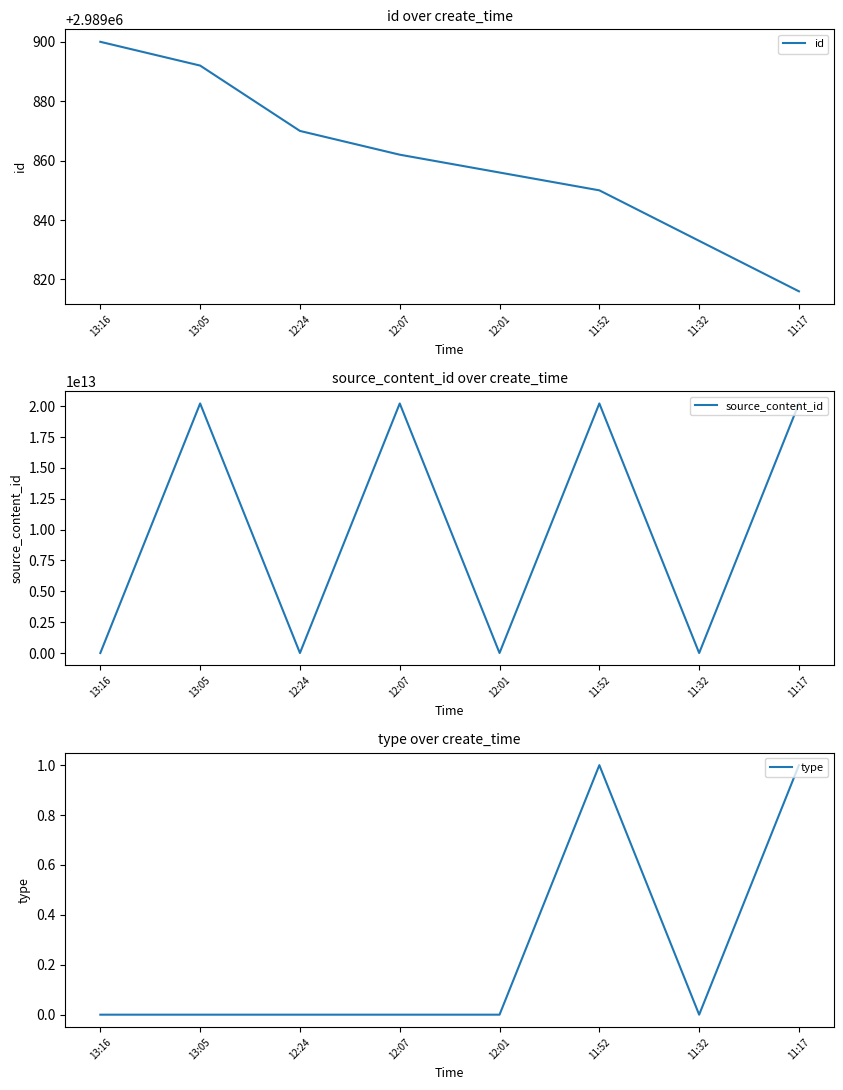

Which category has the highest value across all series?

13:05